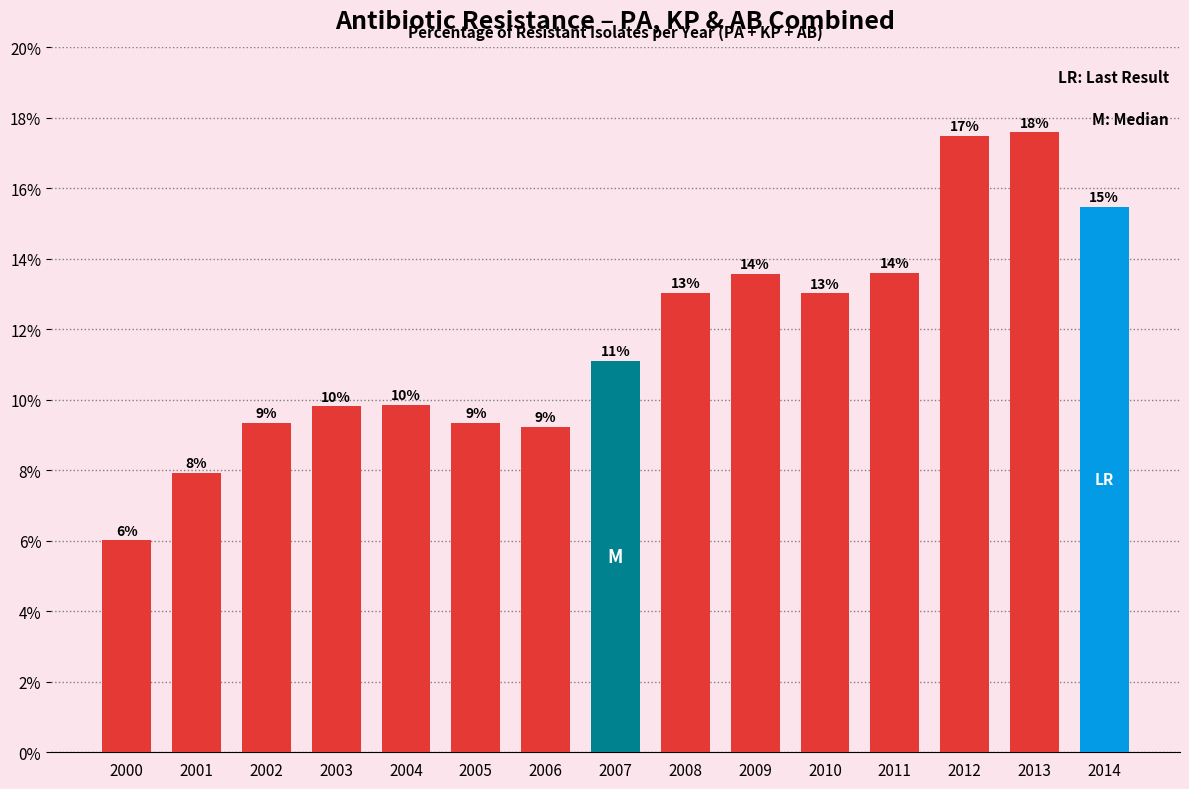

How many bars are there in total?

15